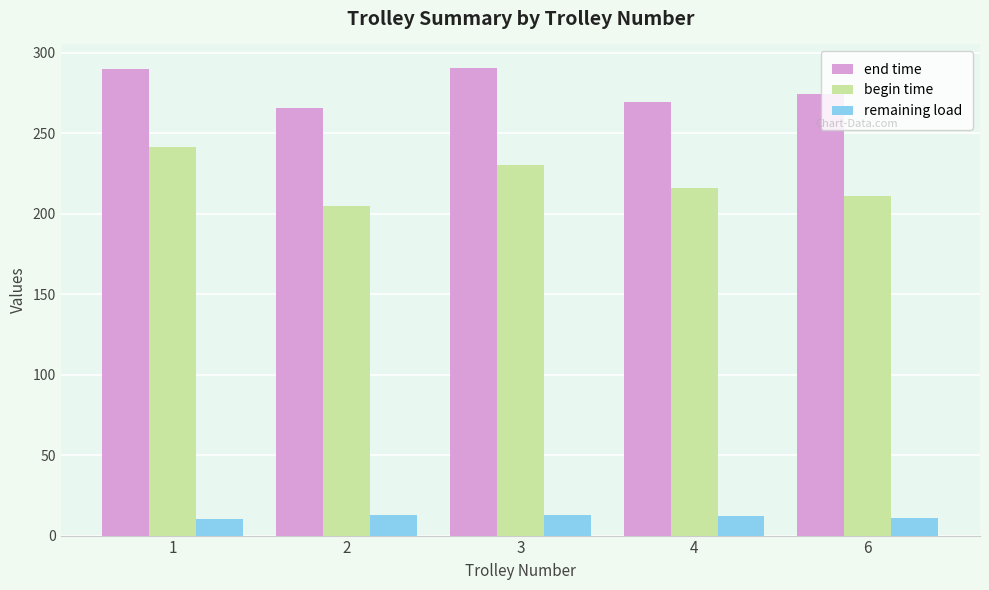

The begin time series shows 215.7 at 4. True or false?

True